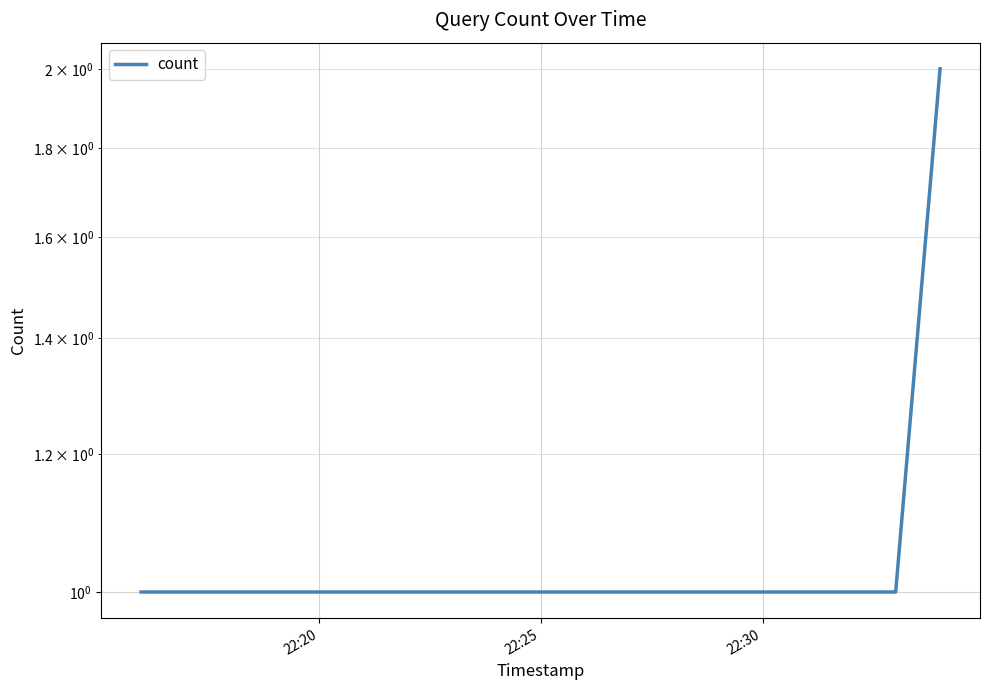

How many series are shown in this chart?

1